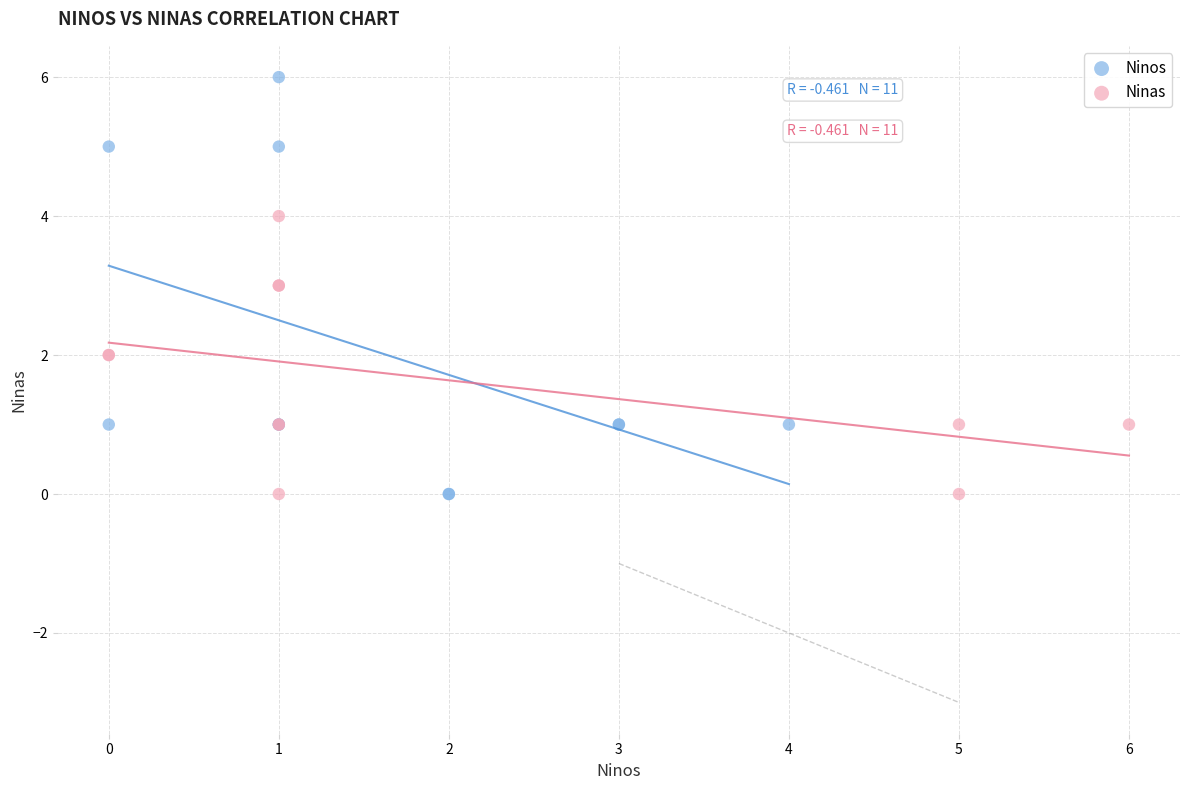

What are all the series names shown in the legend?

Ninos, Ninas